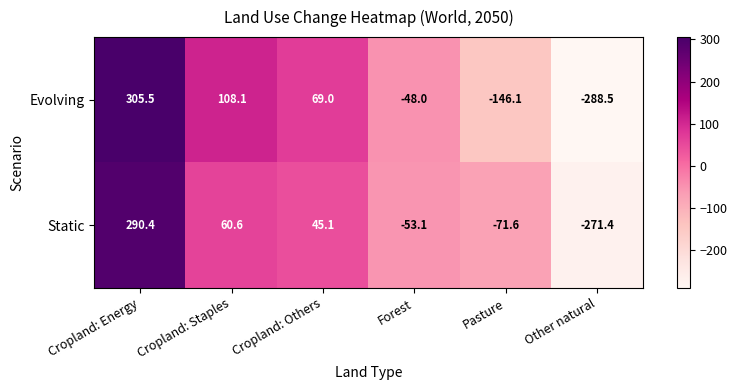

Rank the series by their maximum value, from highest to lowest.

Evolving, Static